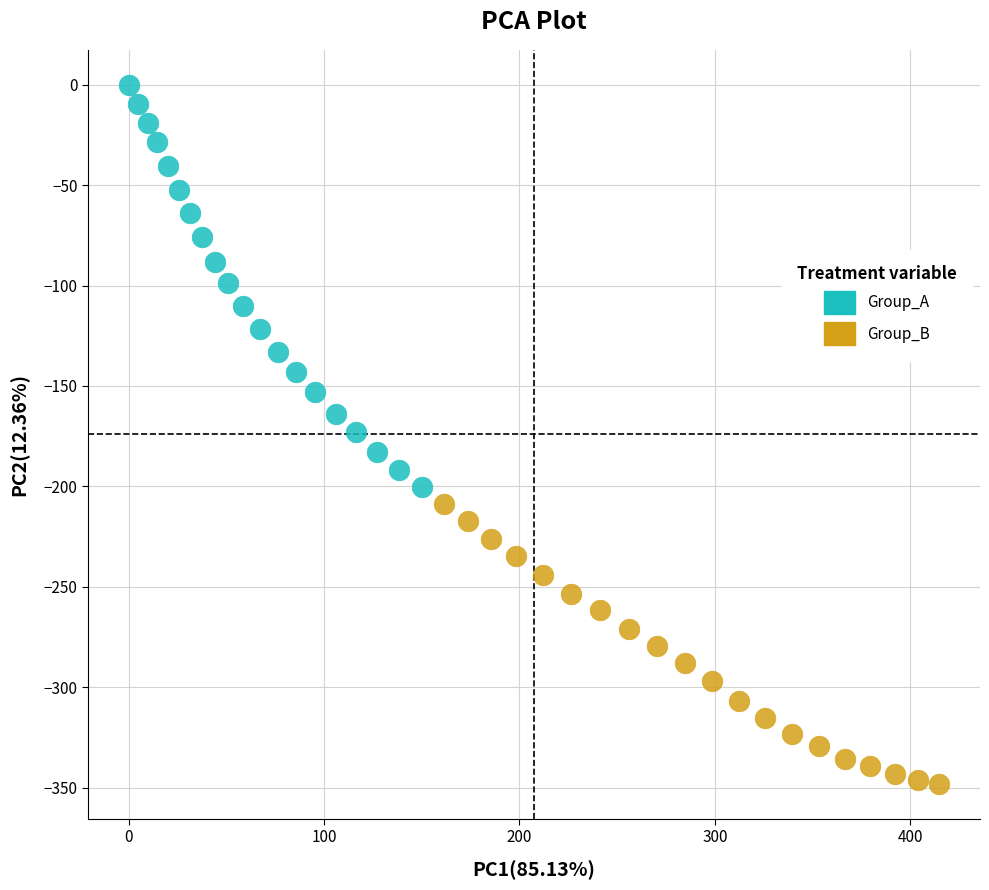

Which series contains the highest Y value?

Group_A